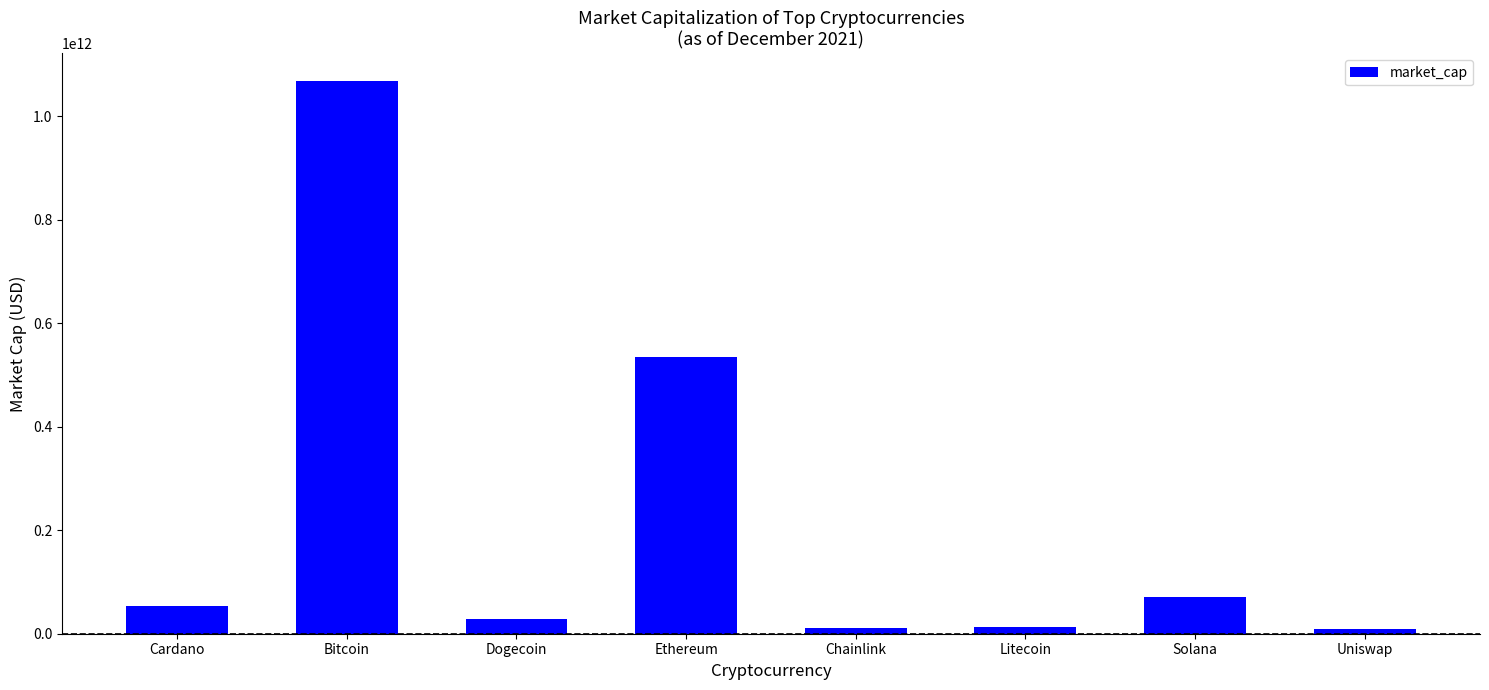

What is the change in value from Ethereum to Uniswap?

-525440422056